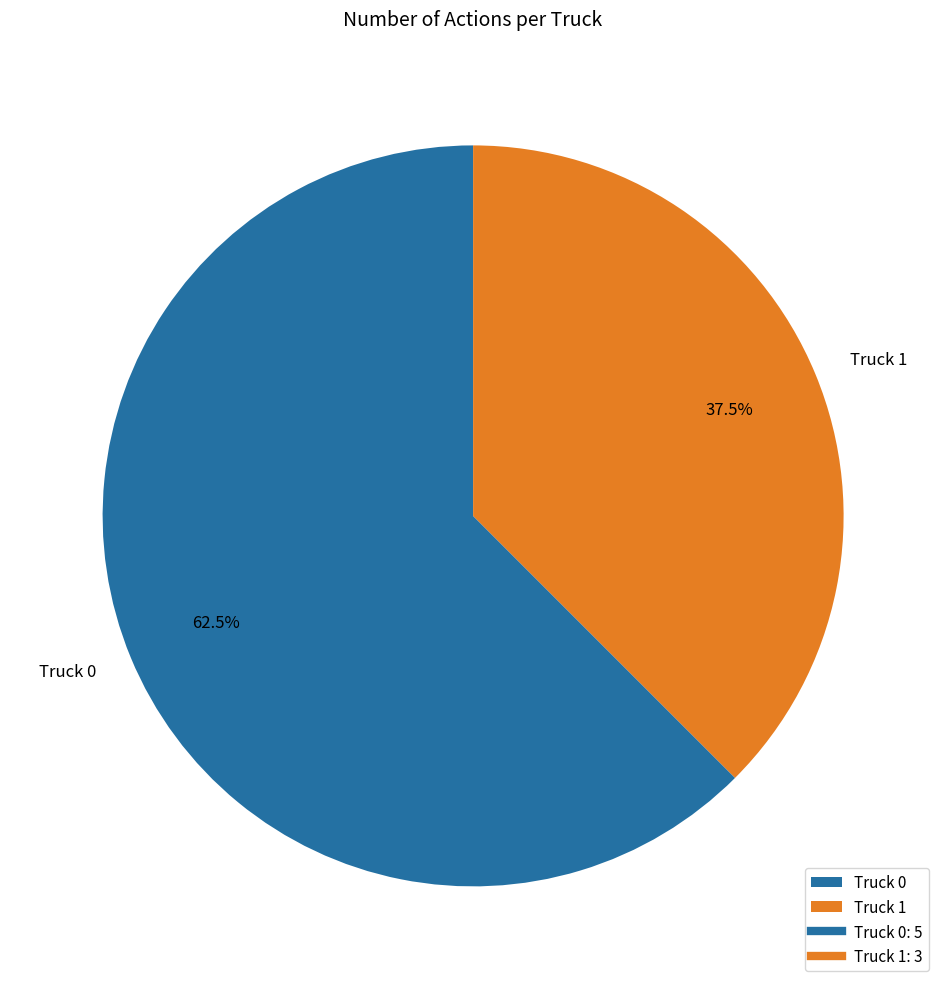

What is the total percentage of Truck 1 and Truck 0?

100.0%